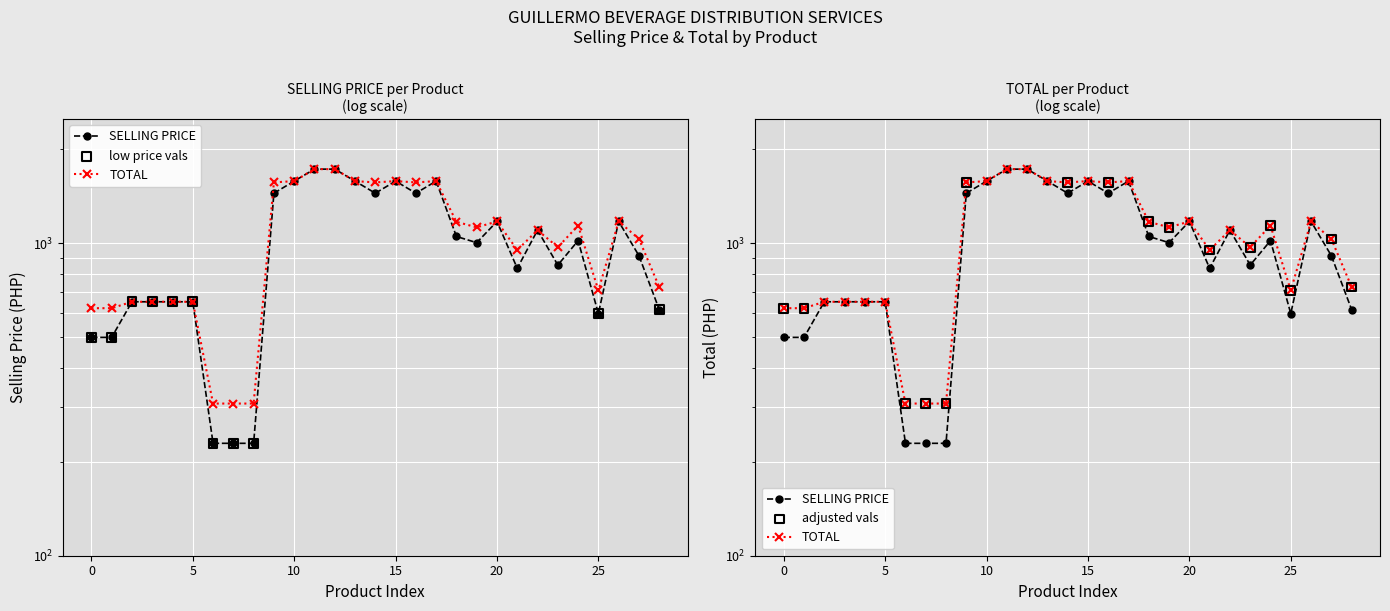

At how many categories does at least one series exceed 497?

26